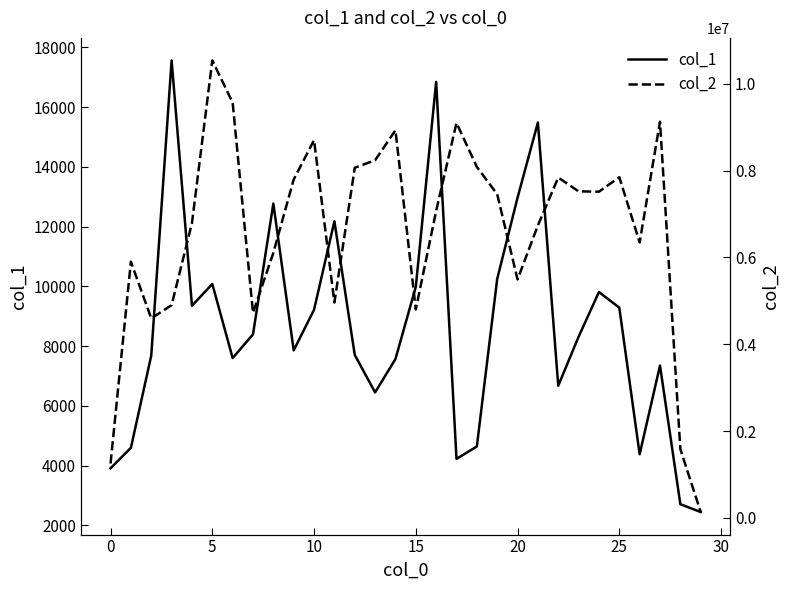

The col_2 series shows 10280957 at 26. True or false?

False